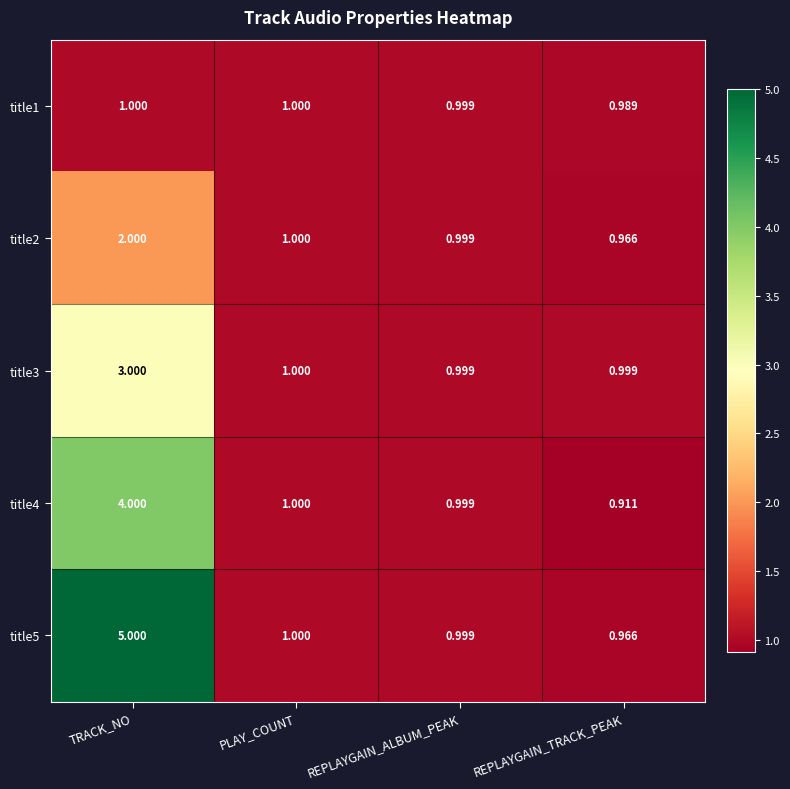

What is the total value across all series at TRACK_NO?

15.0